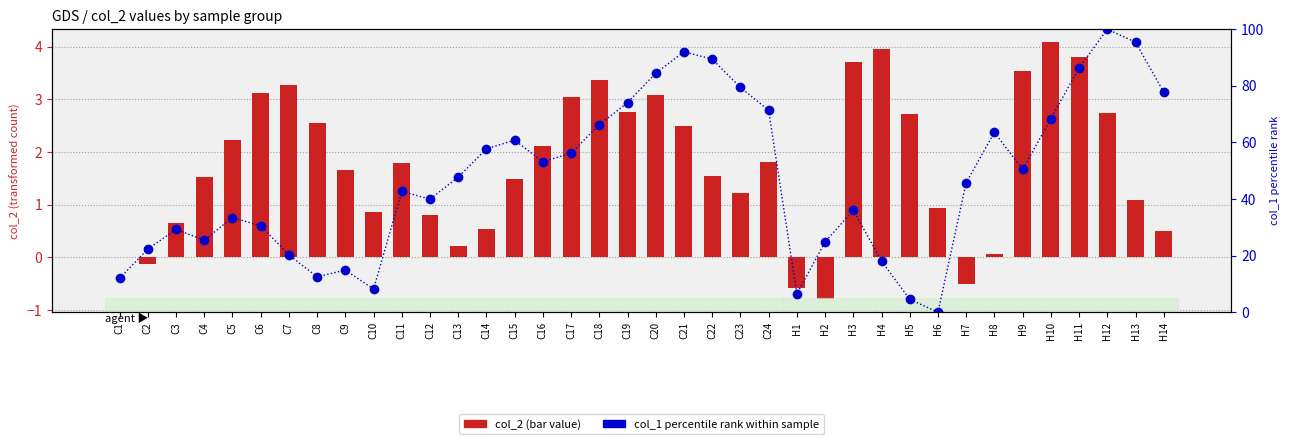

Where is col_2 values nearest to the value 1?

H6